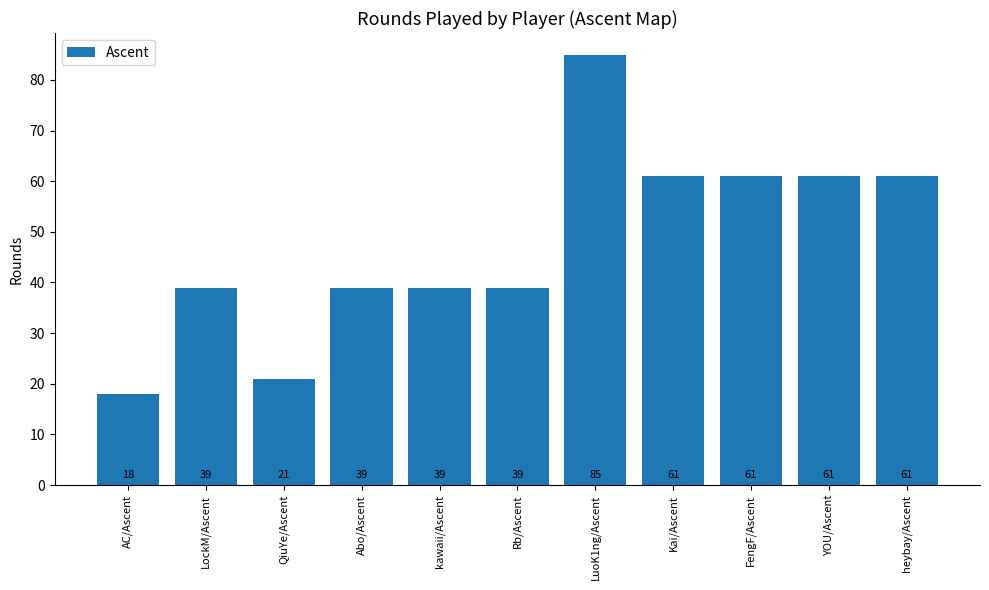

What is the difference between the maximum and minimum values?

67